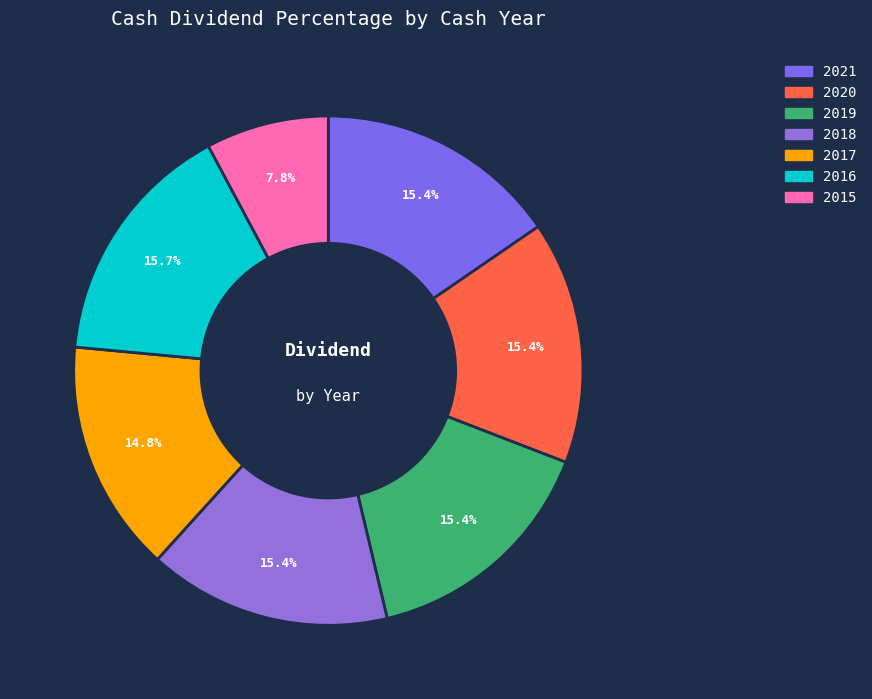

How many slices are in this pie chart?

7